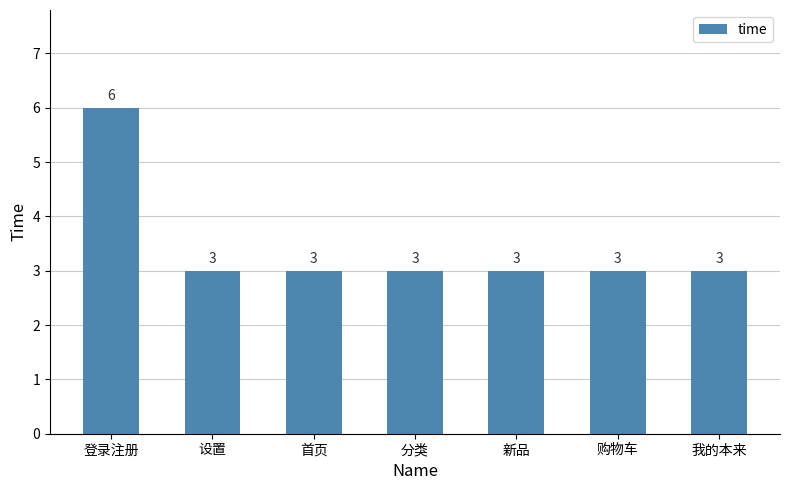

What is the sum of the values at 首页 and 设置?

6